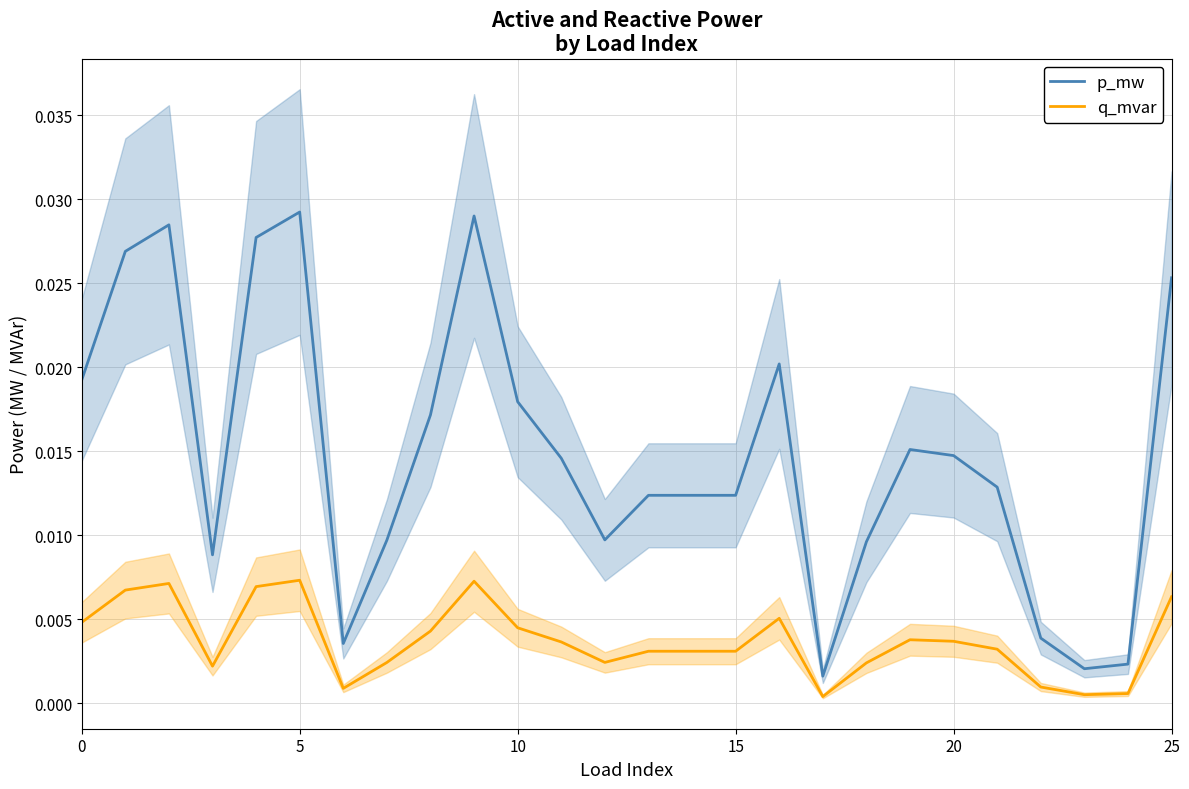

True or false: q_mvar and p_mw cross at least once.

False